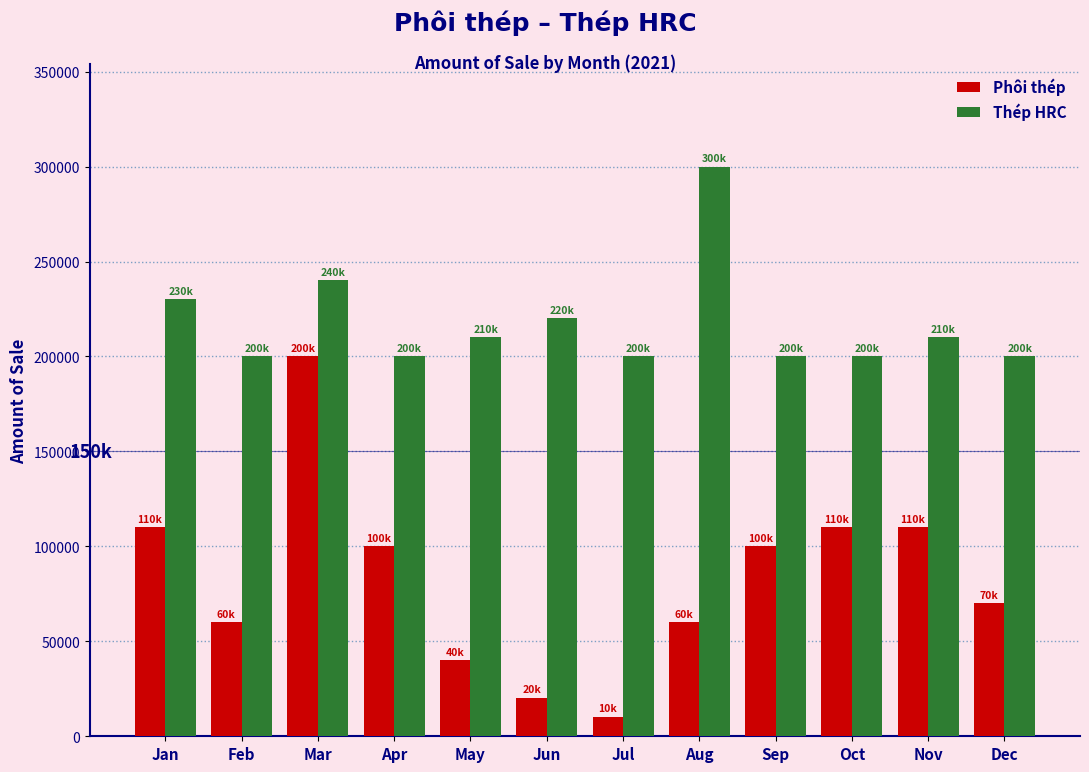

What is the value of the Thép HRC bar at the 8th from the left?

300000